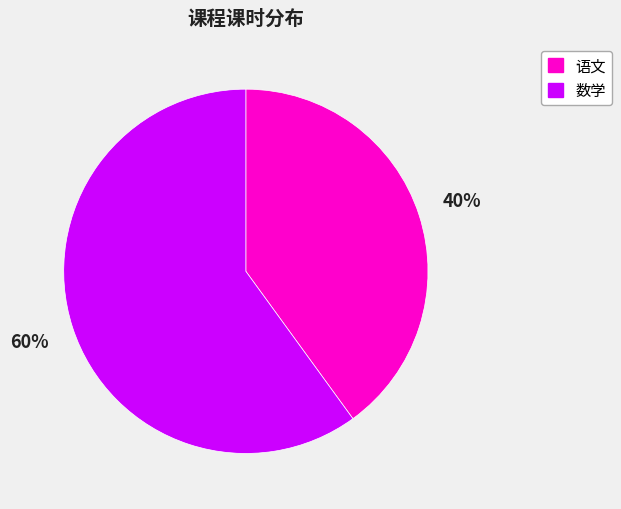

Which slice represents more than half of the pie?

数学